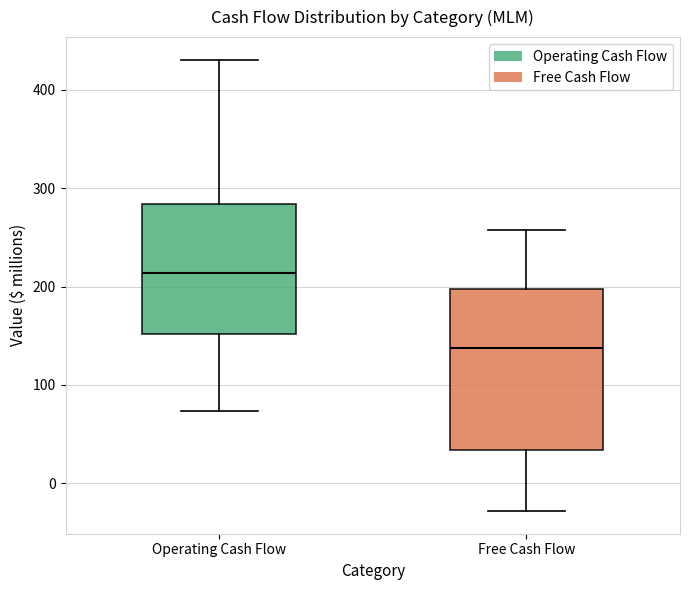

Which box is the tallest, from its lower edge to its upper edge?

Free Cash Flow